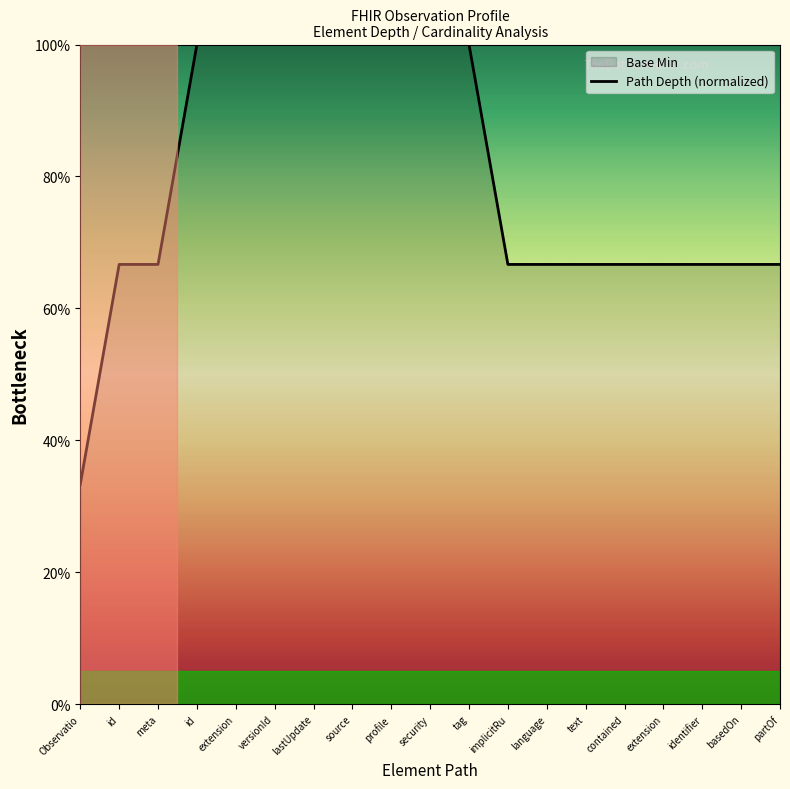

What is the ratio of the value at extension to the value at meta?

1.5